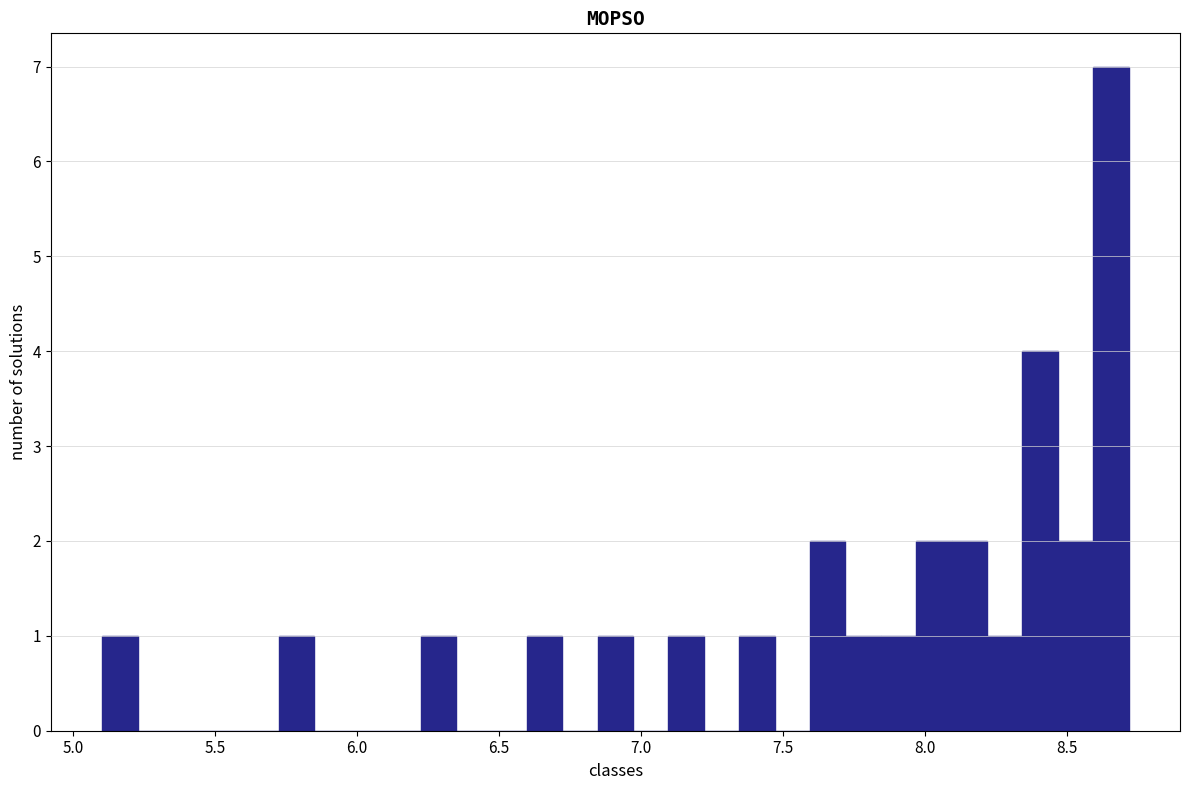

Around what value on the x-axis is the tallest bar? Give the approximate position of its centre, as read against the axis.

8.65